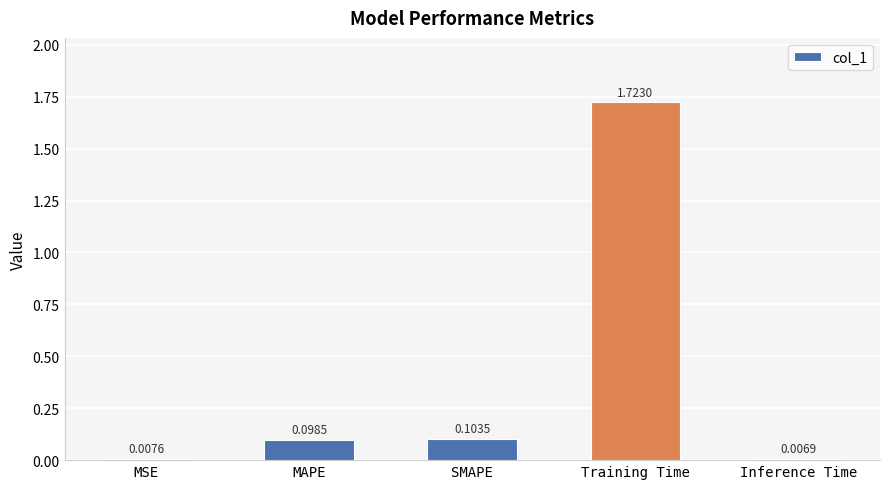

What is the label of the 2nd bar from the right?

Training Time